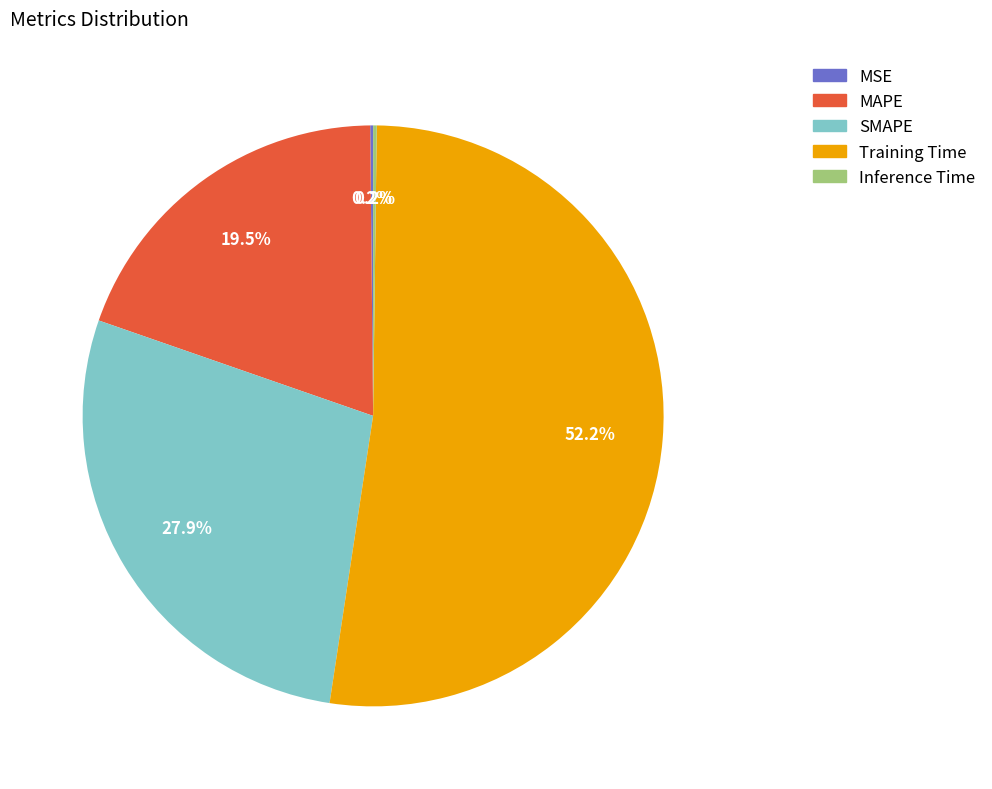

To the nearest percent, what is the difference between the largest and smallest slice percentages?

52%